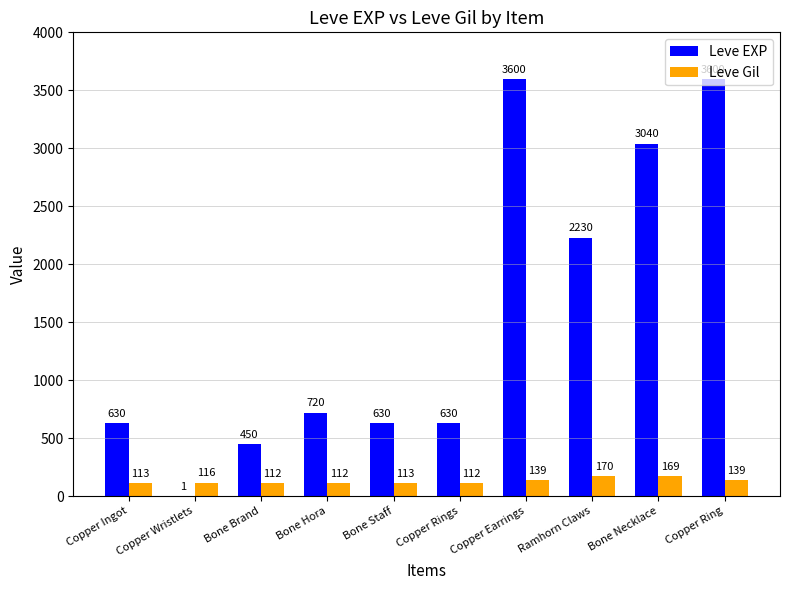

Which series has the largest range (max minus min)?

Leve EXP